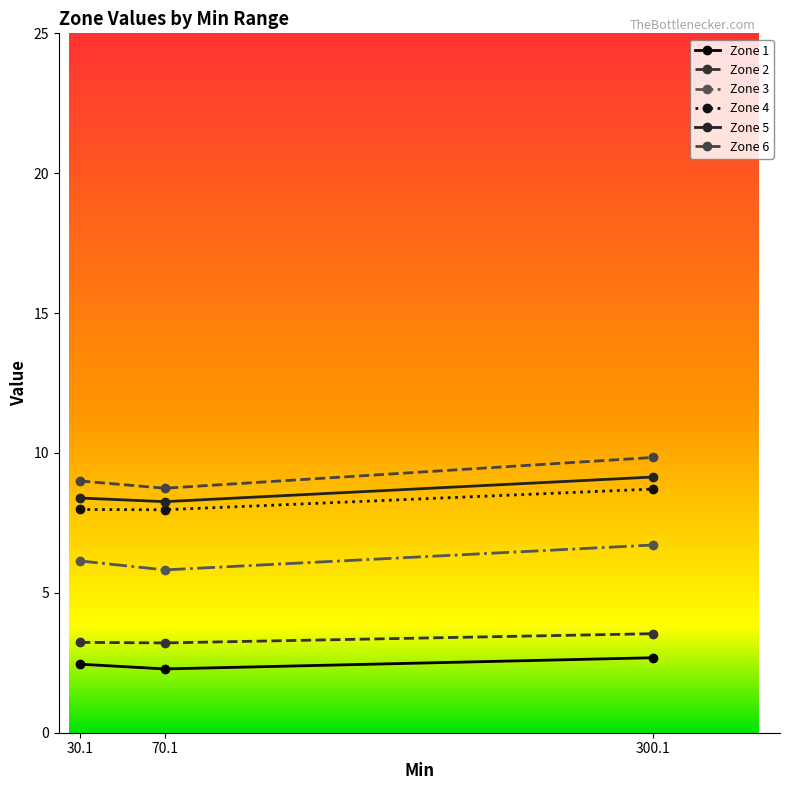

Where is Zone 5 nearest to the value 8?

70.1